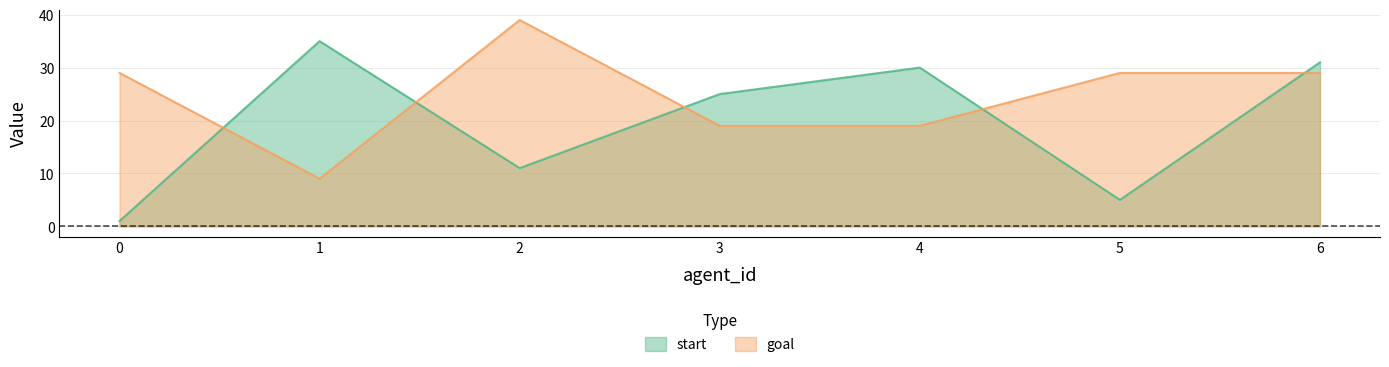

Reading left to right, what are all the values shown in this chart?

start: 0=1	1=35	2=11	3=25	4=30	5=5	6=31
goal: 0=29	1=9	2=39	3=19	4=19	5=29	6=29